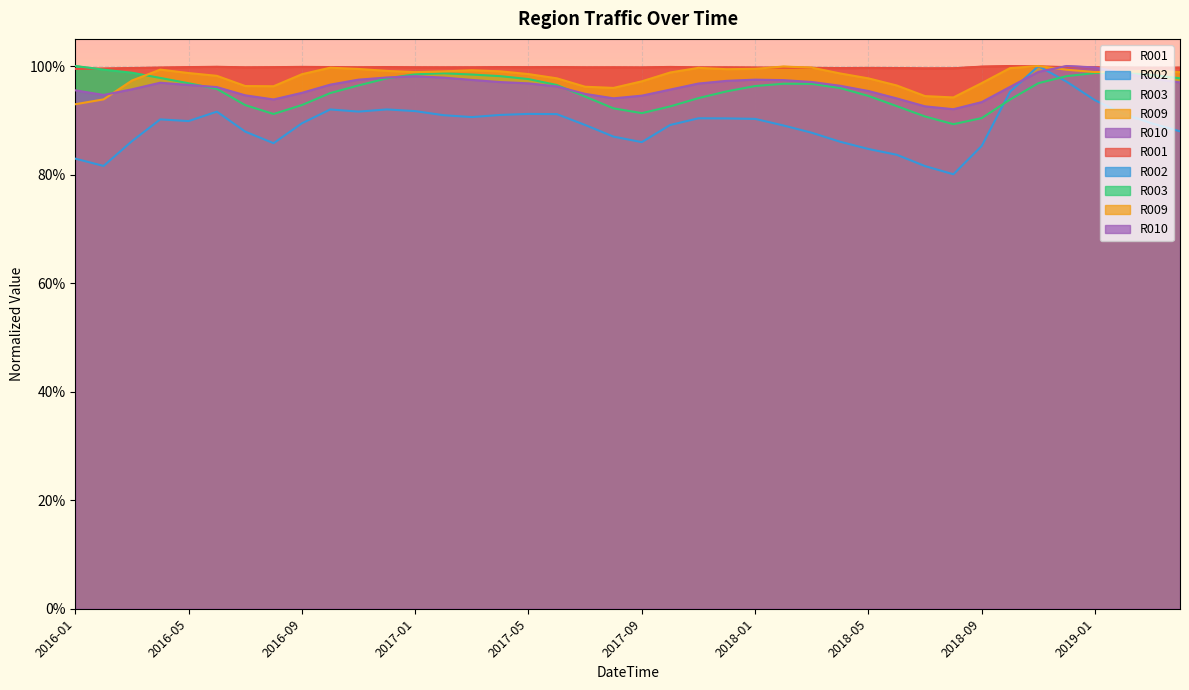

What position from the left is 2019-01?

37